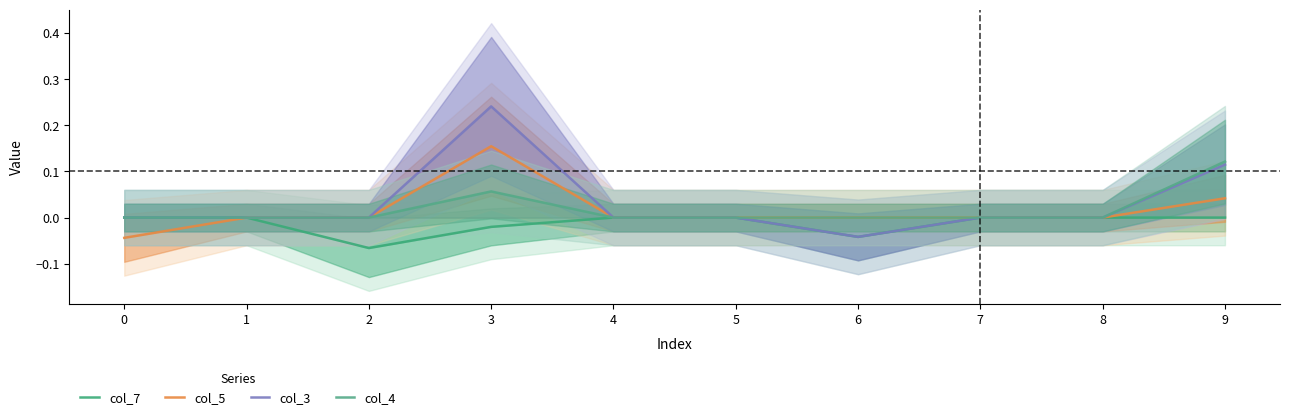

Rank the series at 3 from lowest to highest value.

col_7, col_4, col_5, col_3